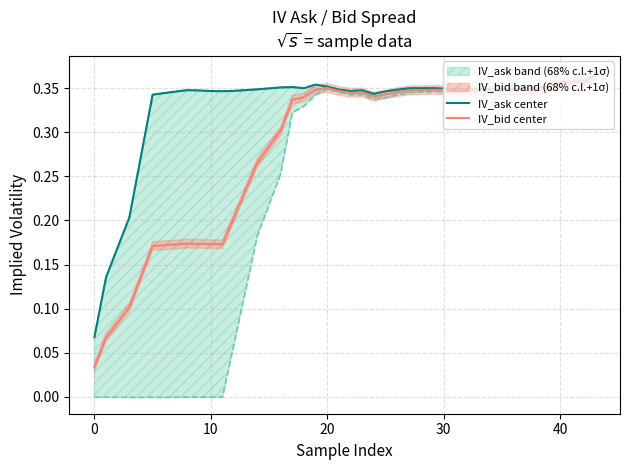

Rank the series by their average value, from highest to lowest.

IV_ask center, IV_bid center